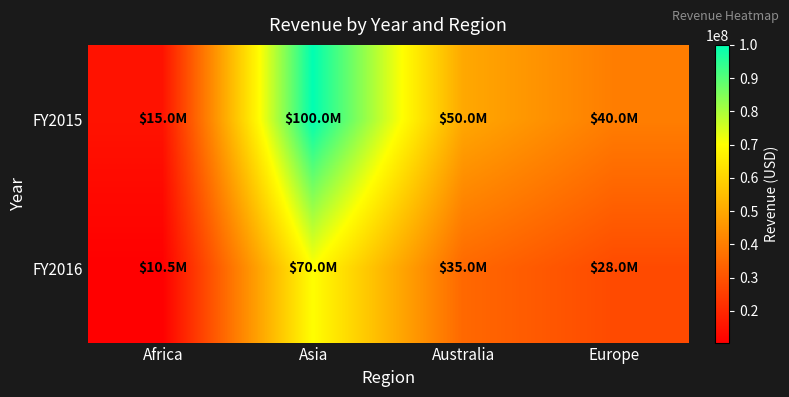

What is the spread (max minus min) of values at Asia?

30000000